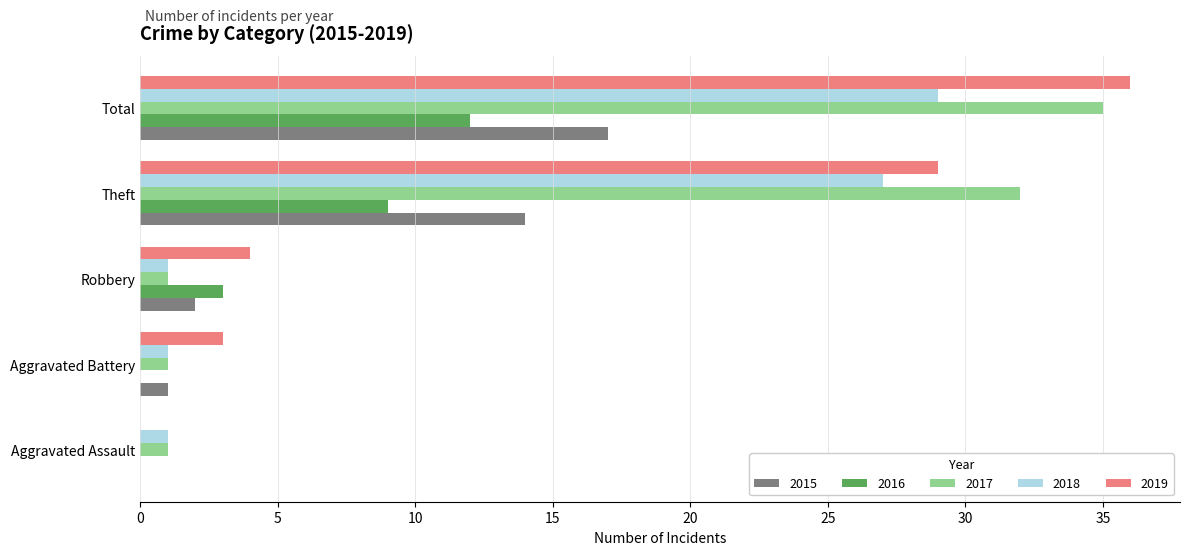

What is the approximate value of 2016 at Total, to the nearest 10?

10